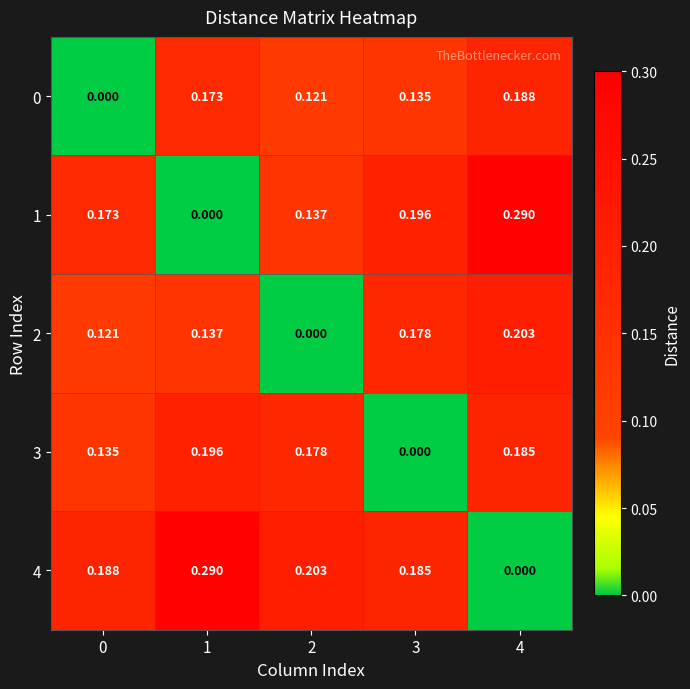

Is the value of 1 at 4 greater than the value of 0 at 0?

Yes